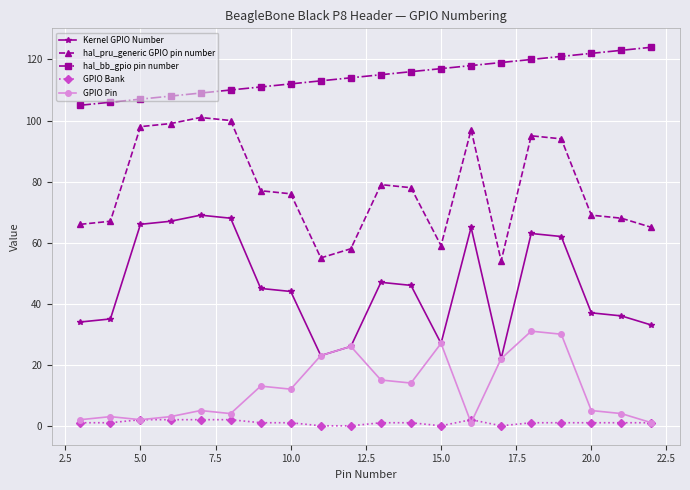

Count the number of categories in the chart.

20